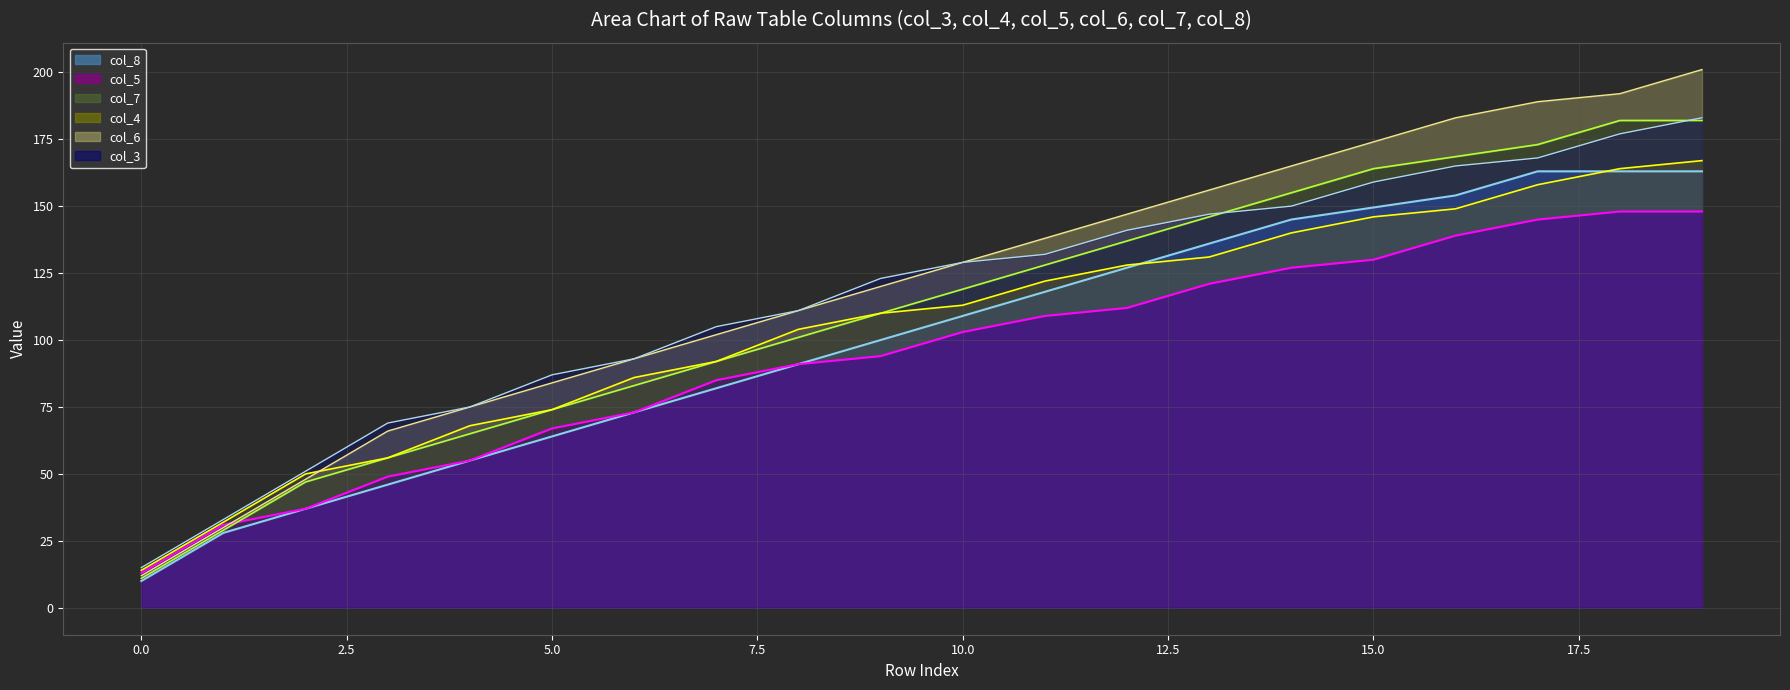

What value does the col_5 line series have at 14?

127.0